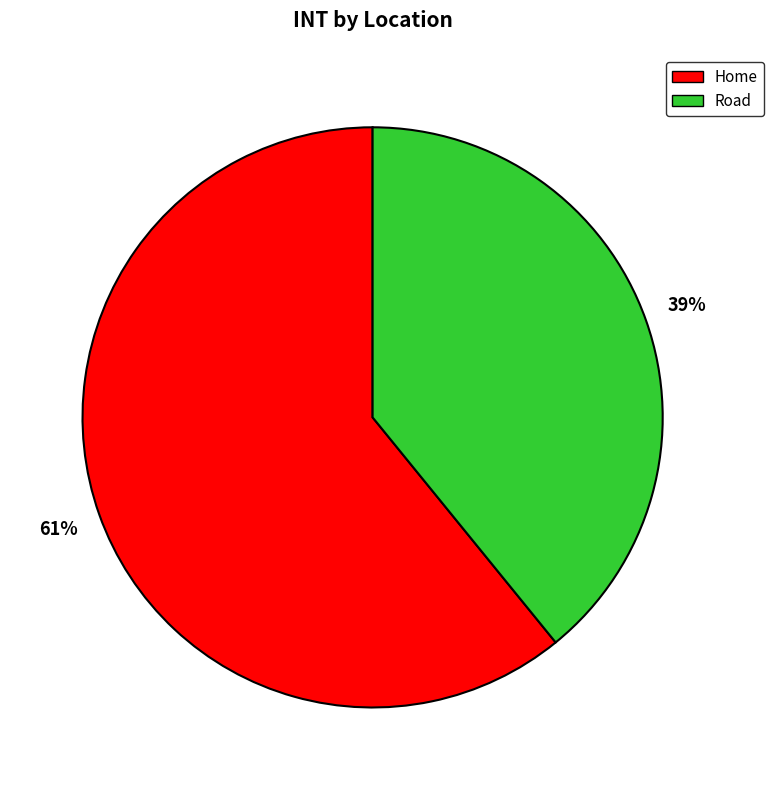

Do Home and Road together represent more than half of the pie?

Yes